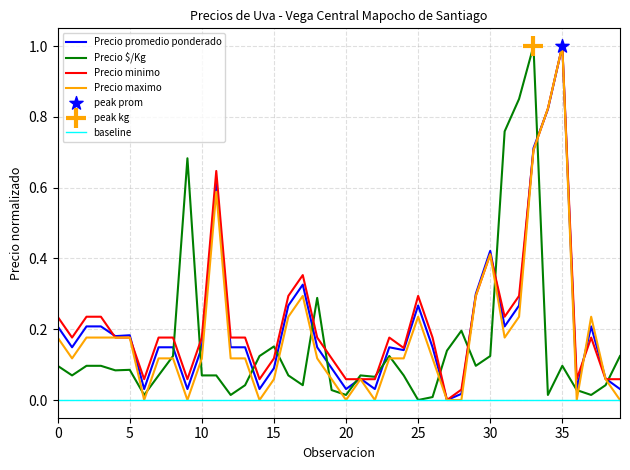

Which series has the largest Y range (max minus min)?

Precio promedio ponderado